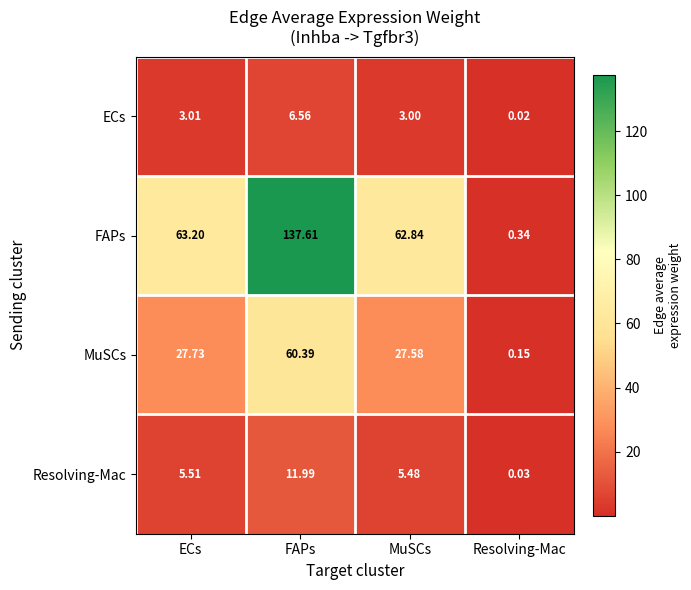

At which category is the sum across all series the highest?

FAPs